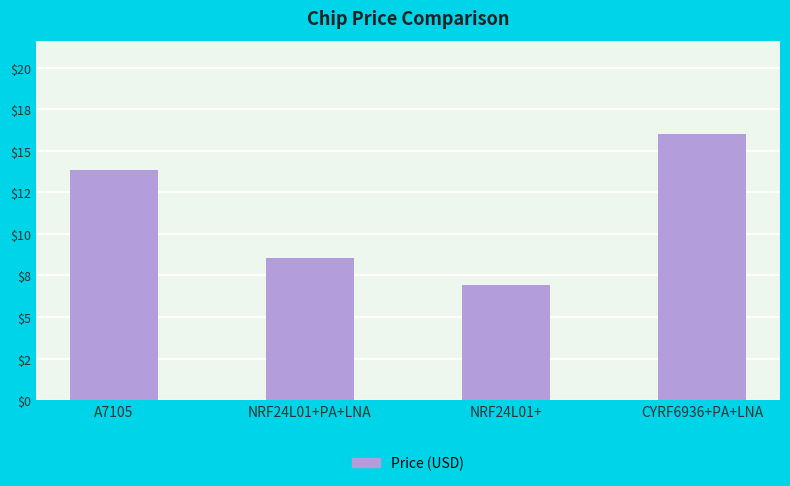

The chart shows a value of 13.8 at A7105. True or false?

True